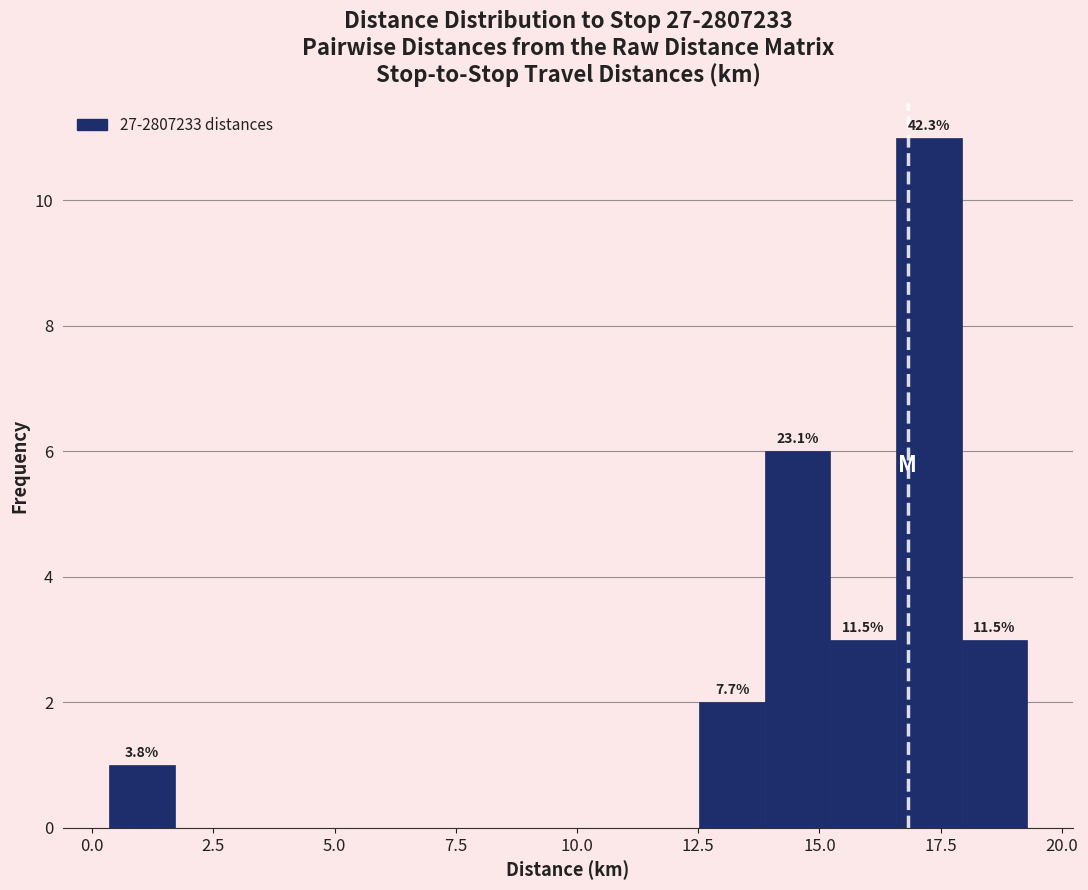

Read against the x-axis, roughly where is the centre of the tallest bar?

17.5